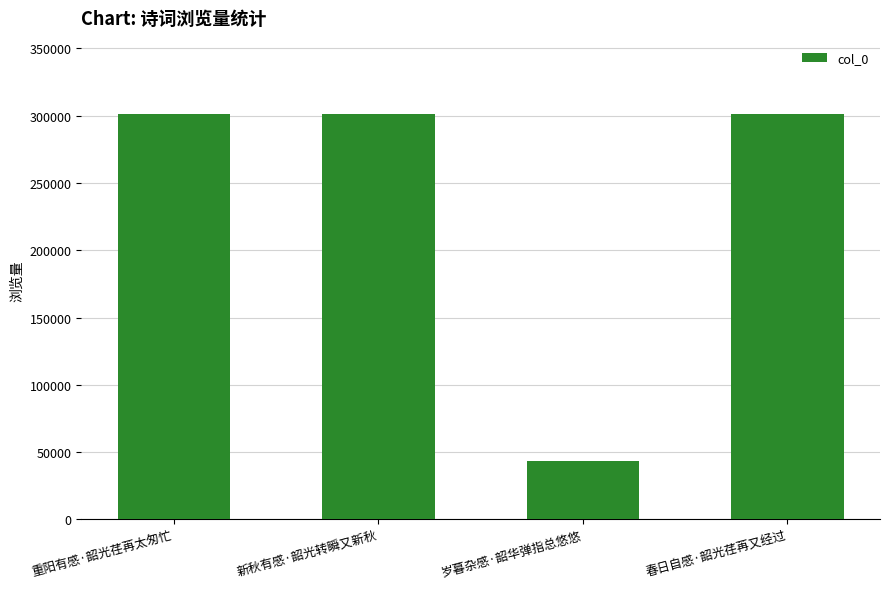

What position from the left is 重阳有感·韶光荏苒太匆忙?

1